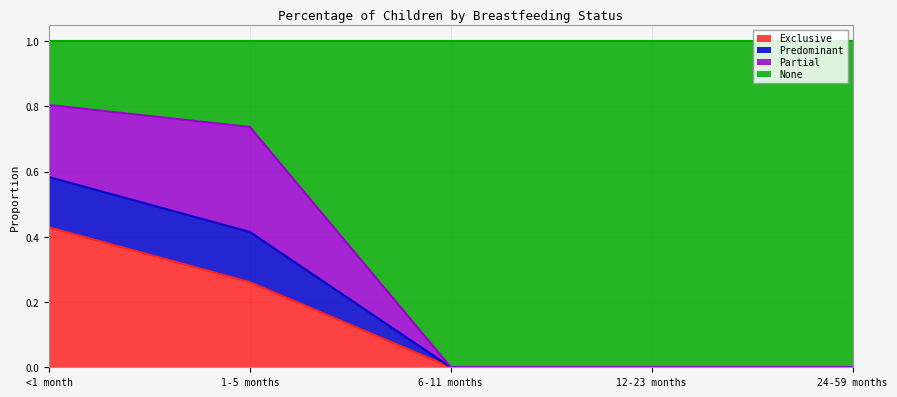

Where is Predominant nearest to the value 0?

6-11 months